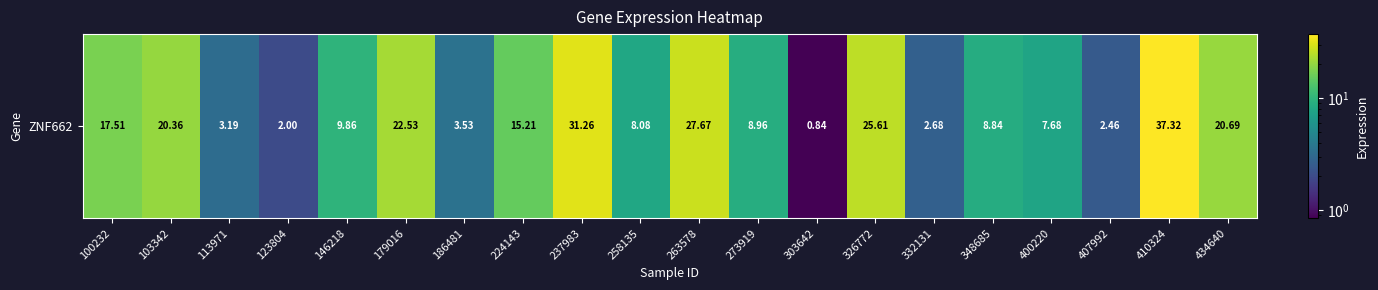

What is the sum of all values?

276.3